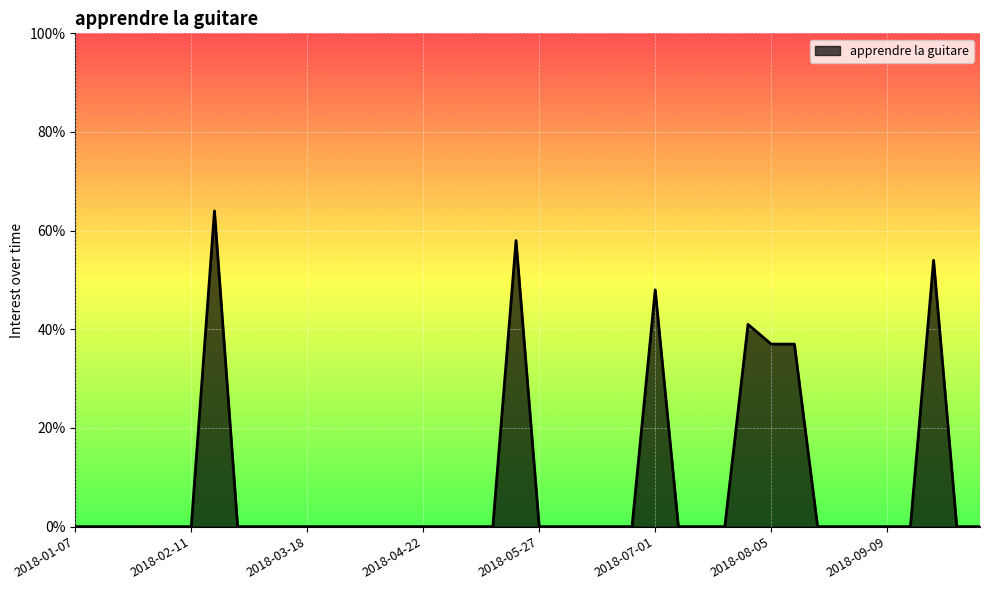

What is the greatest value displayed?

64